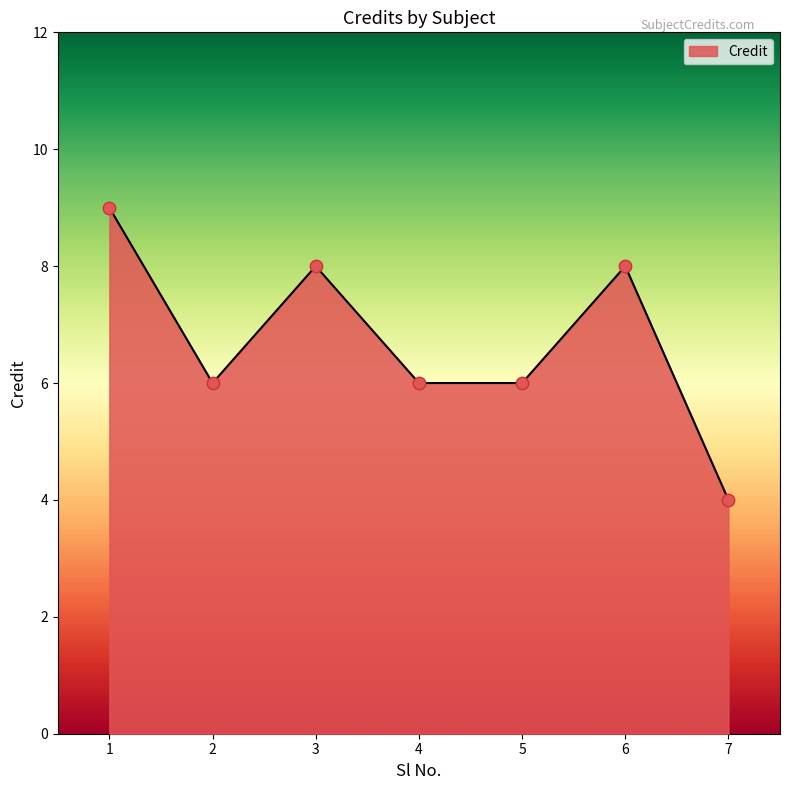

What is the ratio of the value at 6 to the value at 2?

1.3